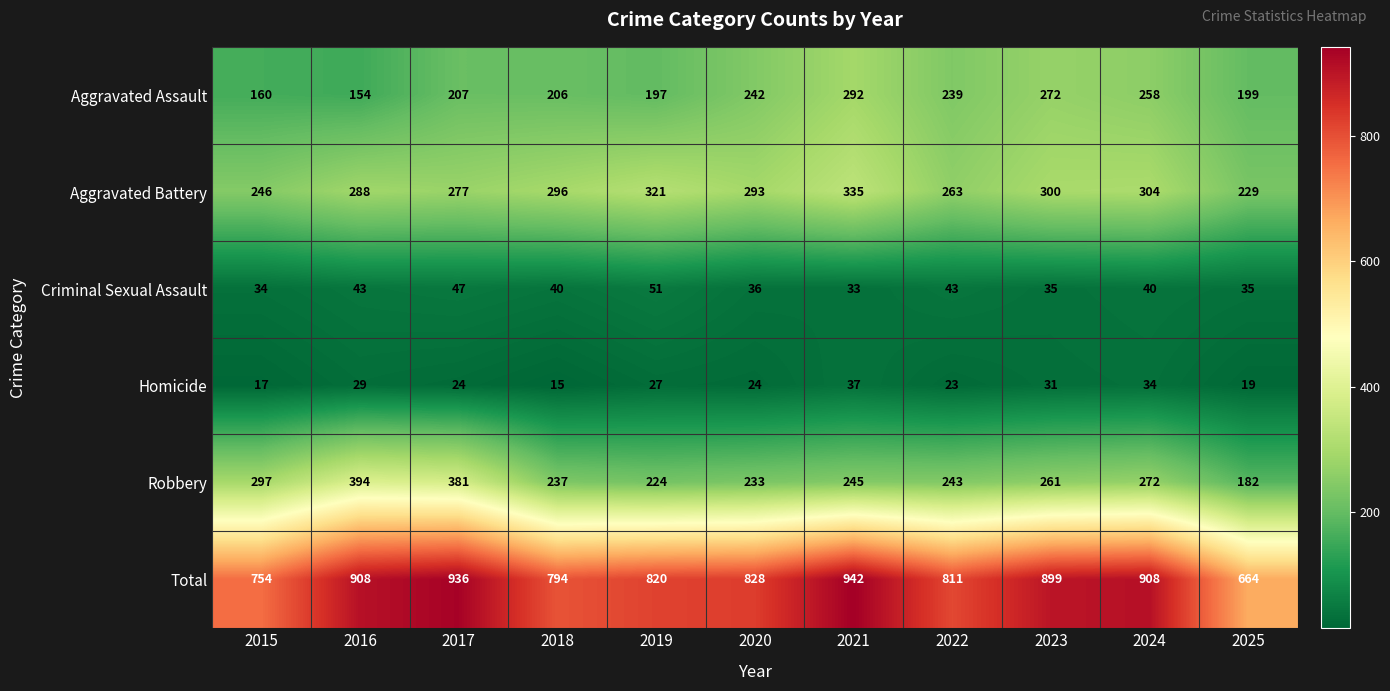

Is the value of Criminal Sexual Assault at 2025 greater than the value of Robbery at 2023?

No